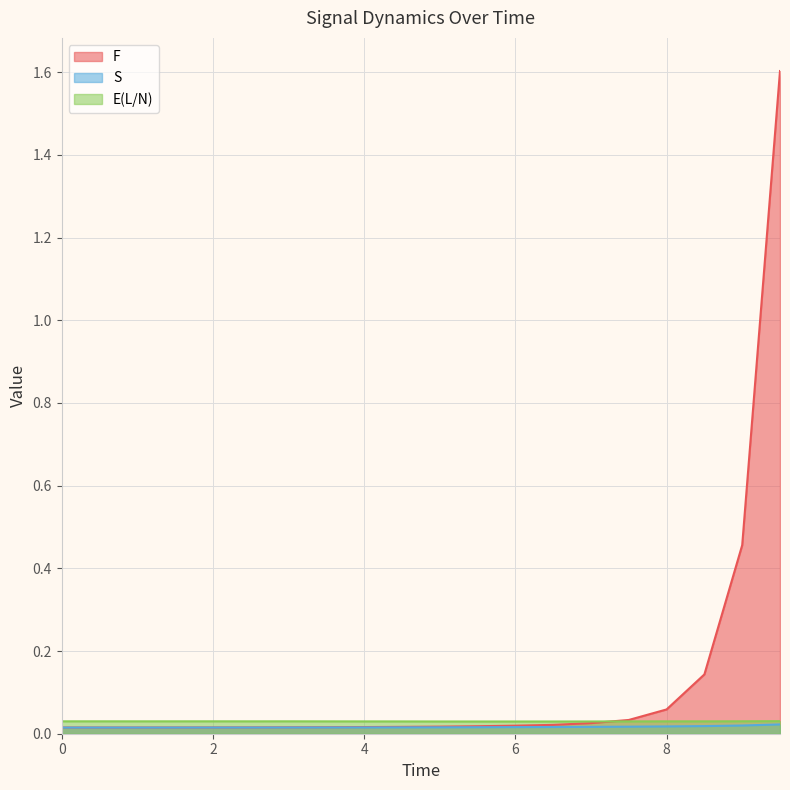

True or false: F has a value of 0.0 at 0.0.

False